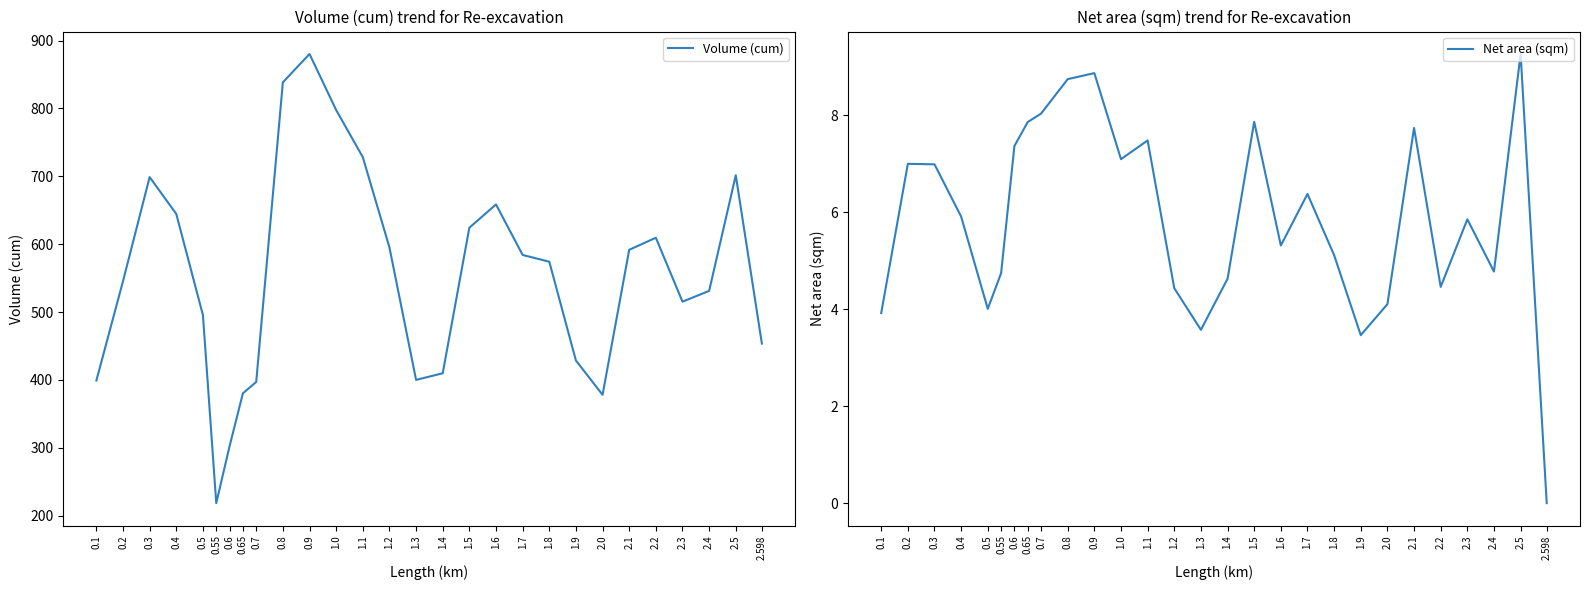

Which category has the lowest value in the Net area (sqm) series?

2.598